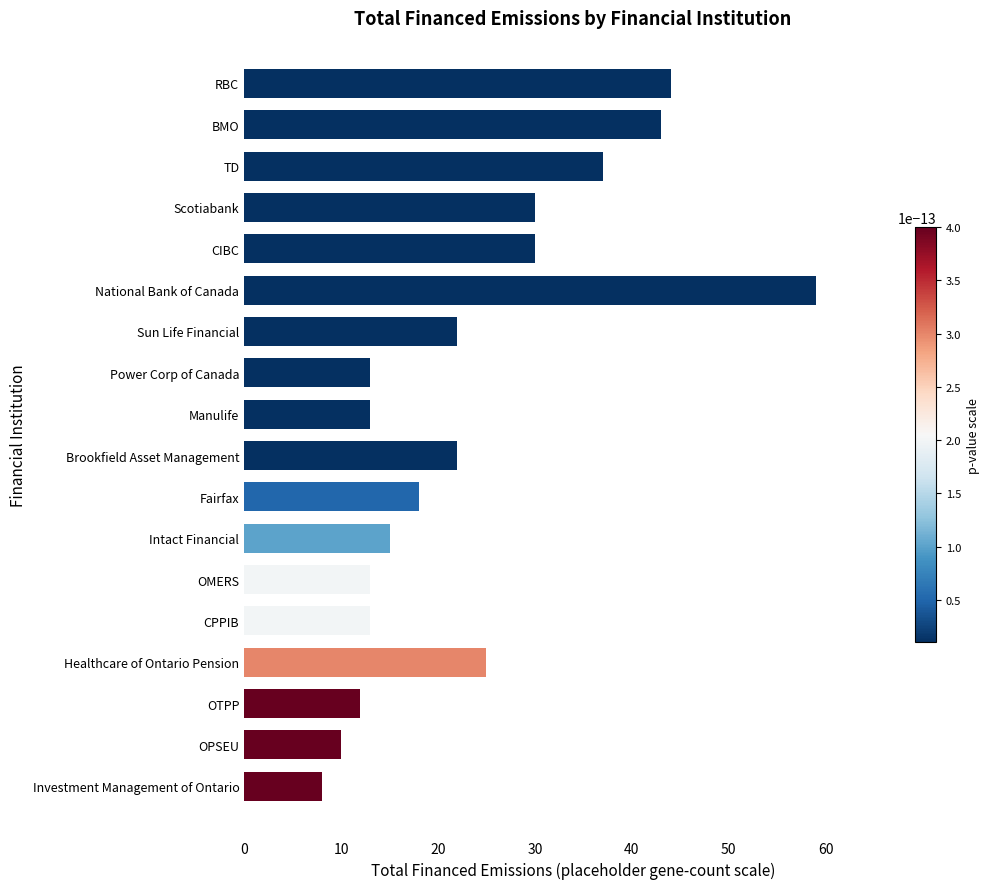

The value at OMERS is 13. True or false?

True